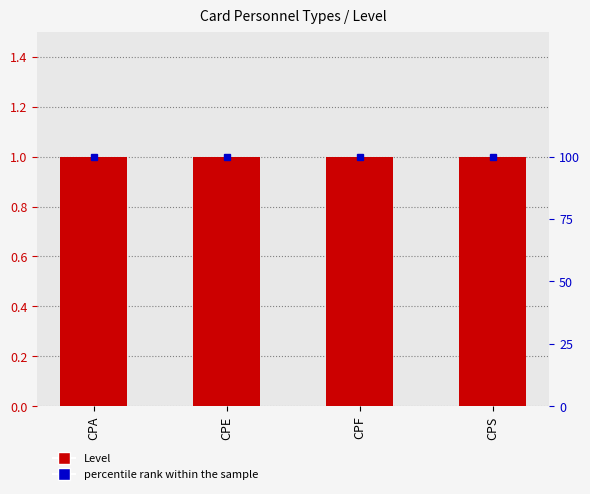

Is the value of Level at CPA greater than the value of percentile rank within the sample at CPA?

No